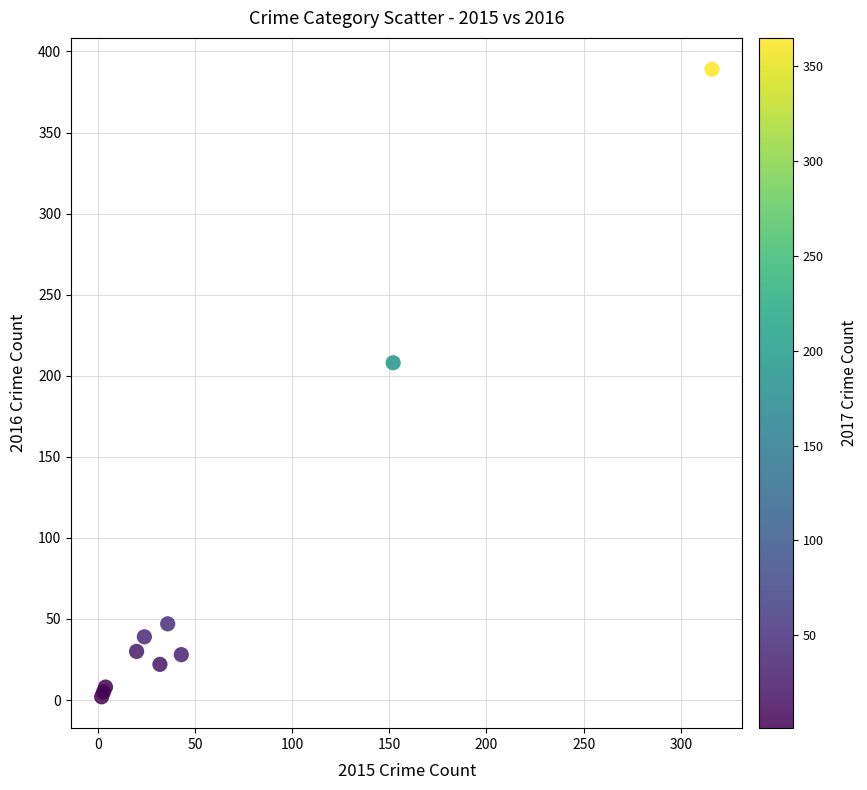

What Y value in the scatter plot is closest to 195?

208